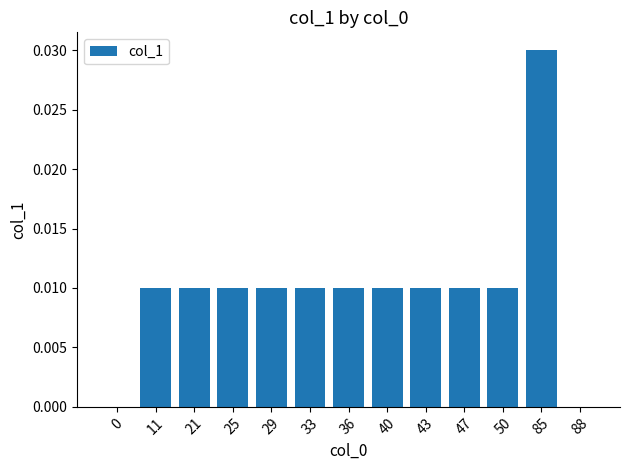

At which category does the chart reach its peak across all series?

85